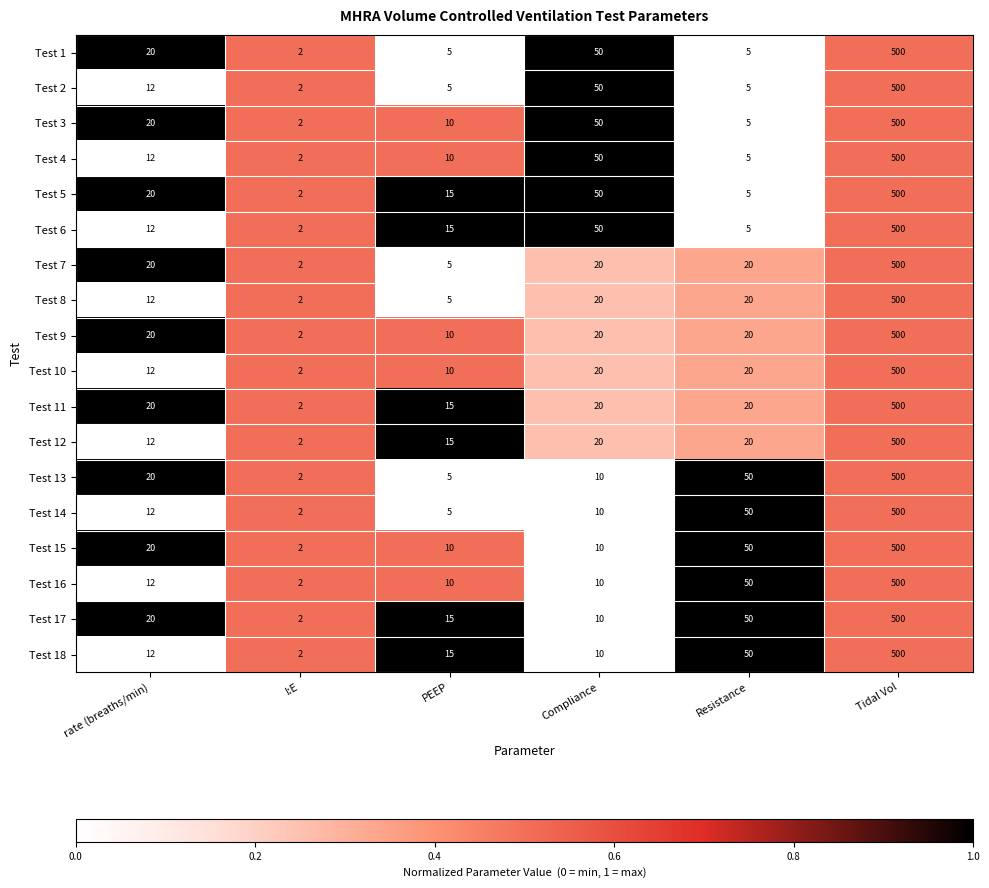

What is the spread (max minus min) of values at Compliance?

40